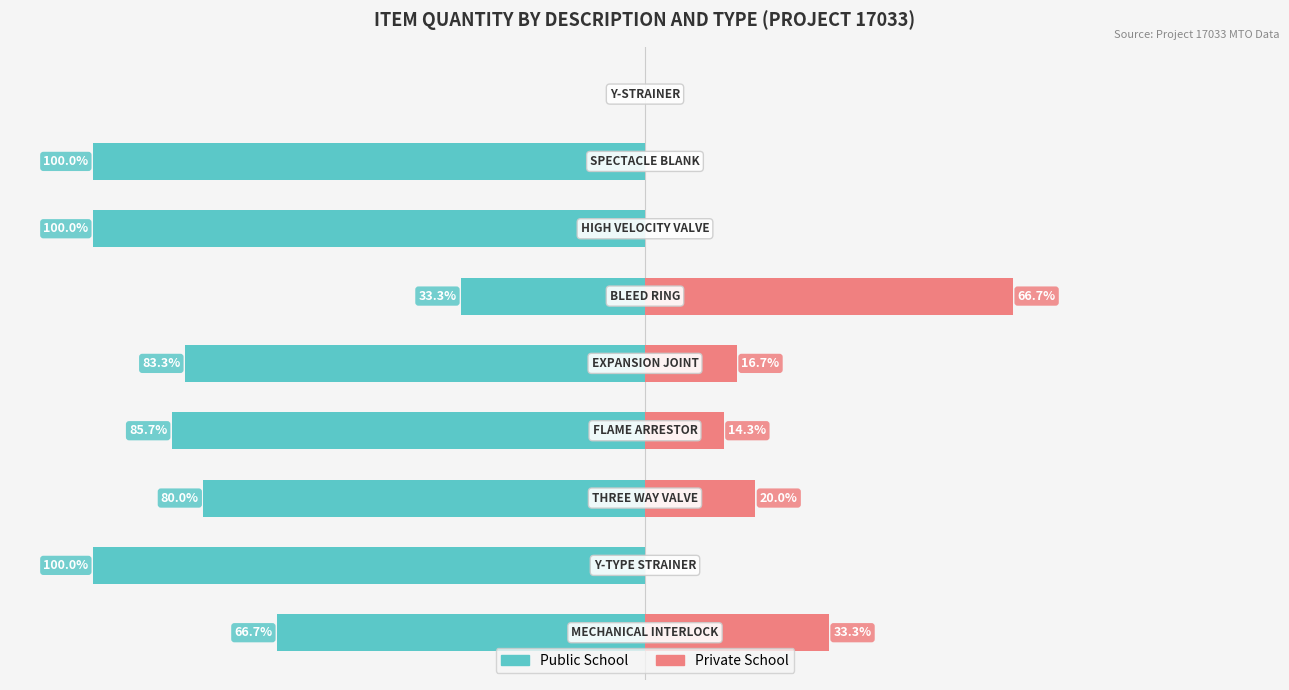

Reading left to right, list all the values displayed in this chart.

Public School: -66.7	-100.0	-80.0	-85.7	-83.3	-33.3	-100.0	-100.0	0.0
Private School: 33.3	0.0	20.0	14.3	16.7	66.7	0.0	0.0	0.0